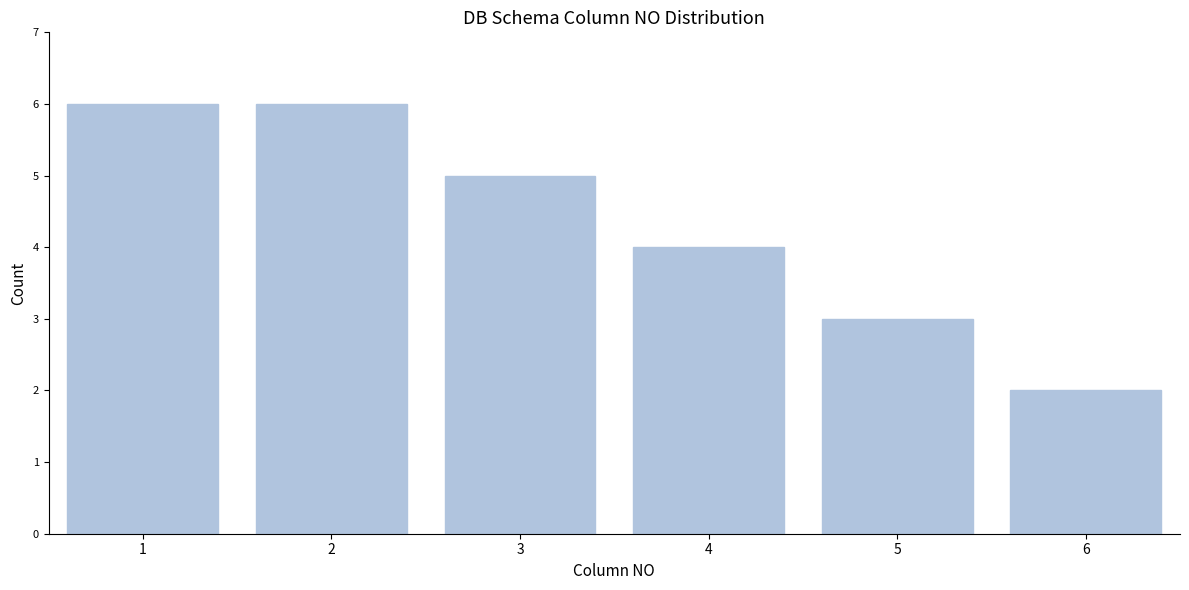

Reading left to right, transcribe all the data shown in this chart.

1=6	2=6	3=5	4=4	5=3	6=2